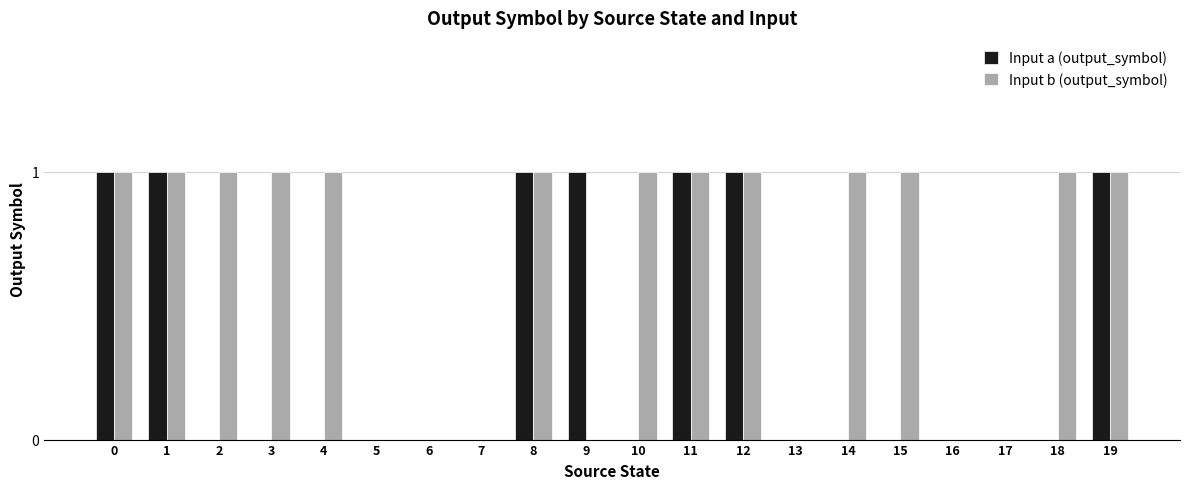

Which series changed the most between 0 and 3?

Input a (output_symbol)